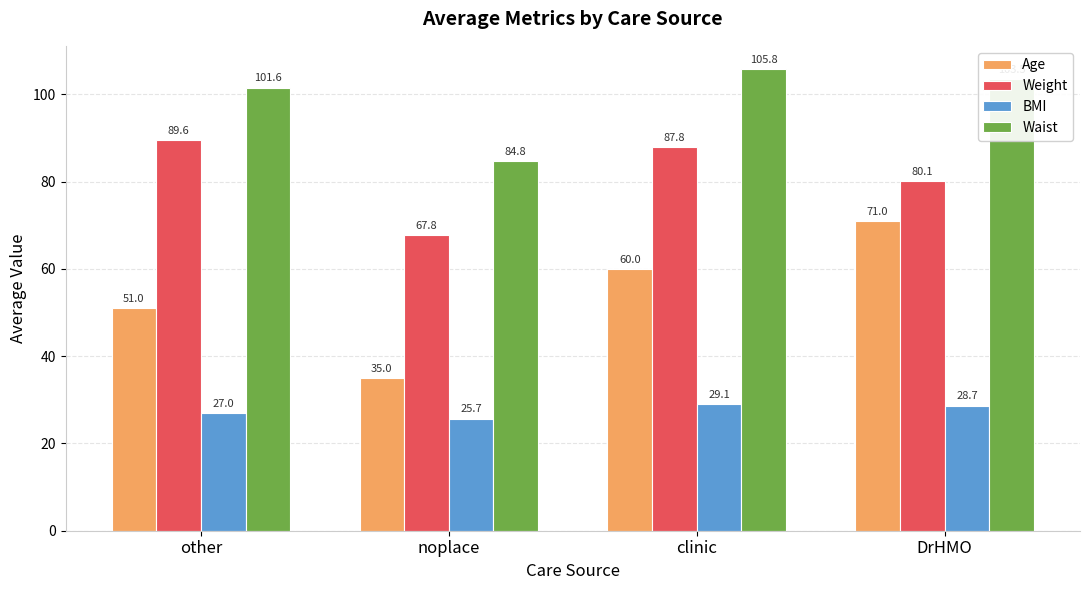

Which series has the largest total across all categories?

Waist